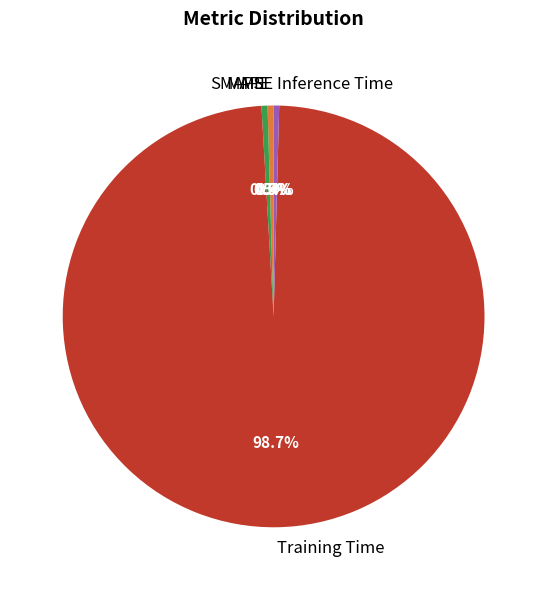

What is the largest slice in the pie chart?

Training Time